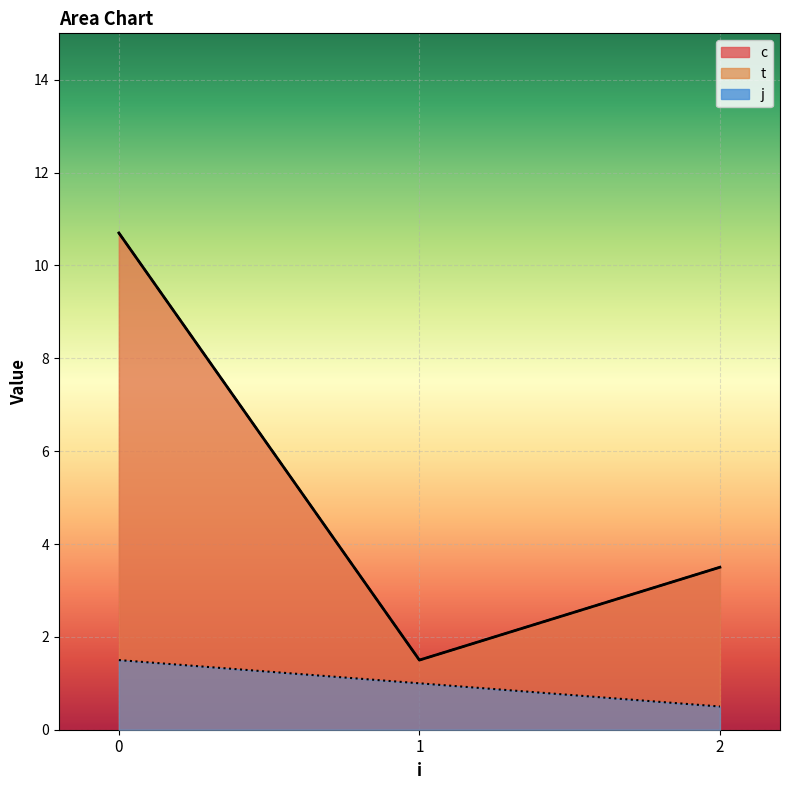

Between 2 and 2, which series saw the biggest shift?

c